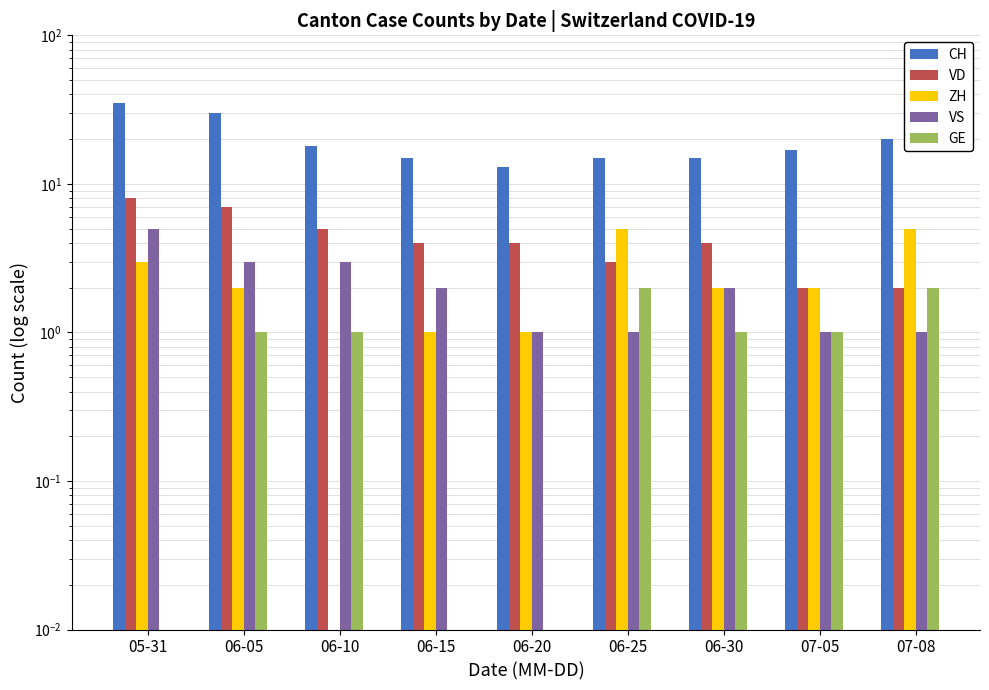

The value of VD at 05-31 is 12.9. True or false?

False